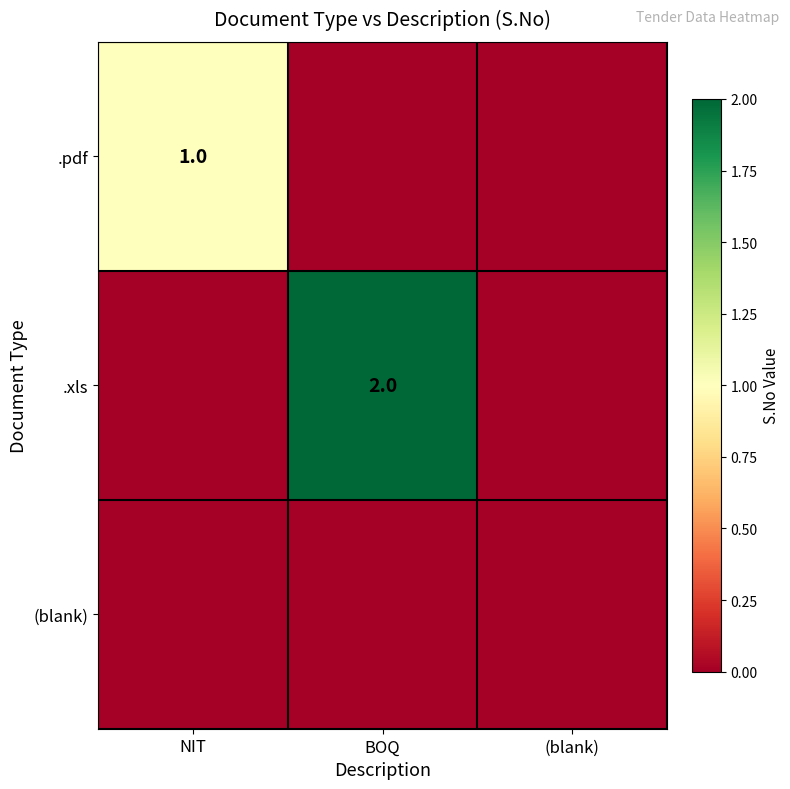

Is it true that .xls equals 1 at BOQ?

False